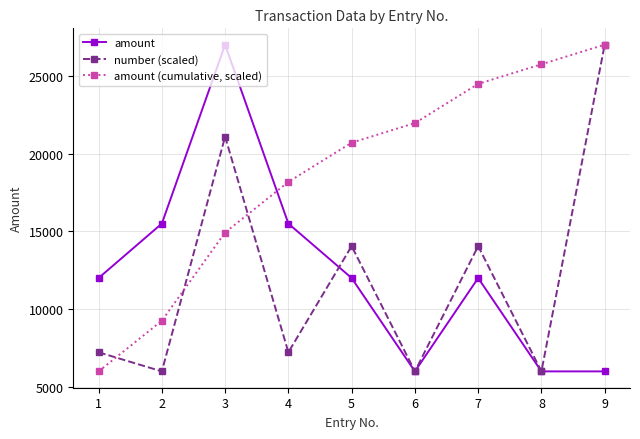

The value of number (scaled) at 3 is 21085.6. True or false?

True